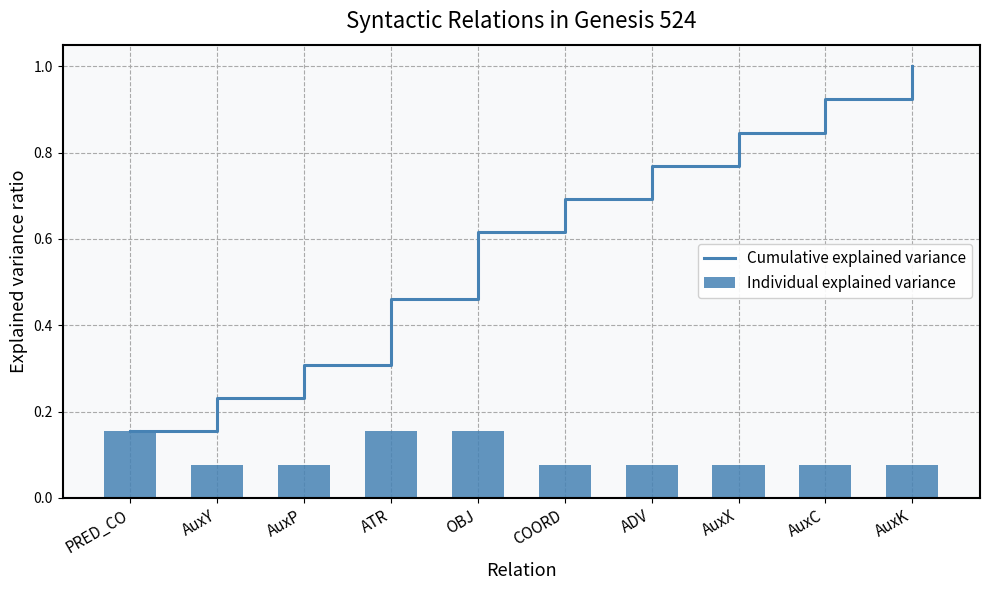

True or false: Cumulative explained variance has a value of 0.2 at AuxY.

True